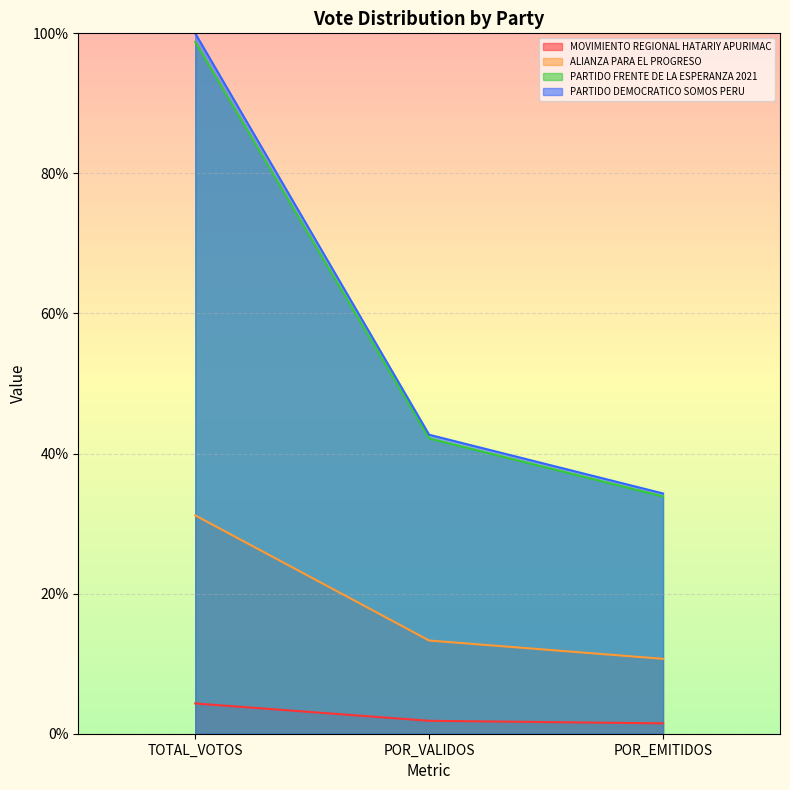

What is the total value across all series at POR_VALIDOS?

100.0